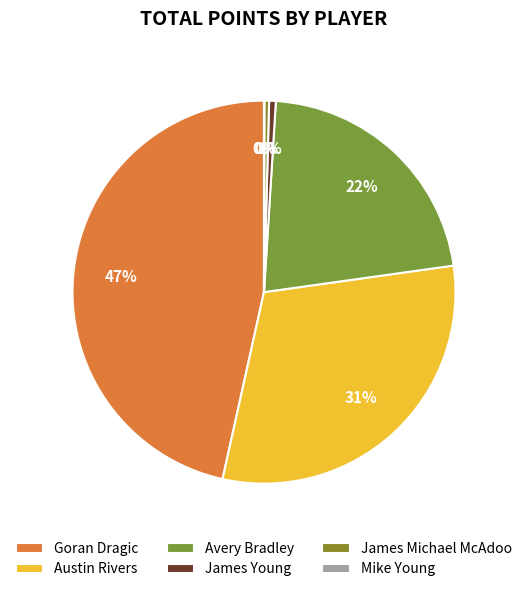

Is there a majority slice in this chart?

No